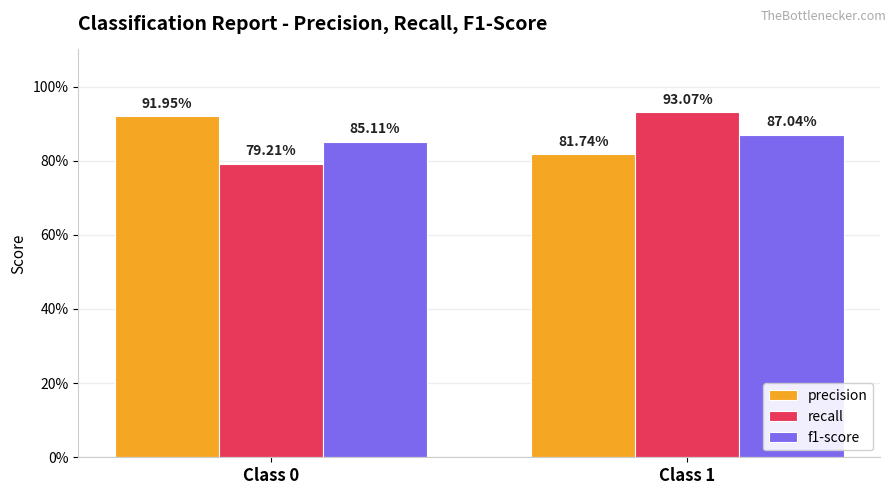

What are all the series names shown in the legend?

precision, recall, f1-score